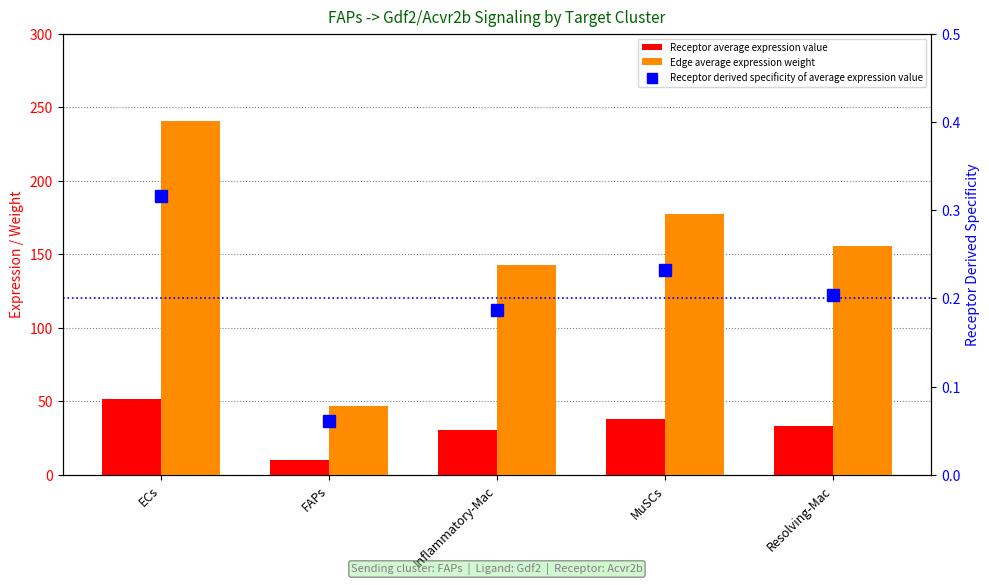

Which series has the largest total across all categories?

Edge average expression weight